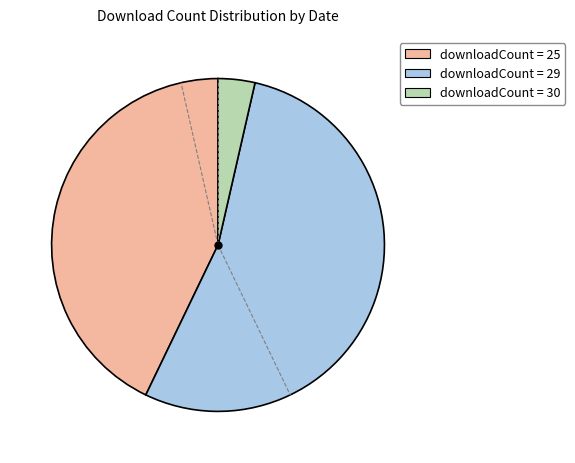

Is downloadCount = 29 the majority of the pie?

Yes